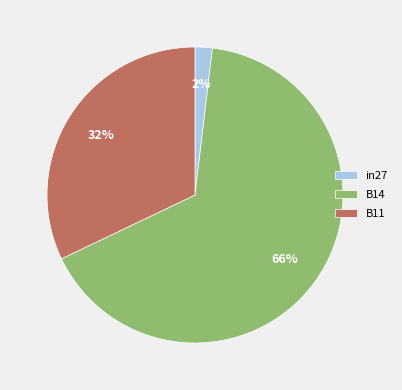

Does B14 represent more than half of the total?

Yes